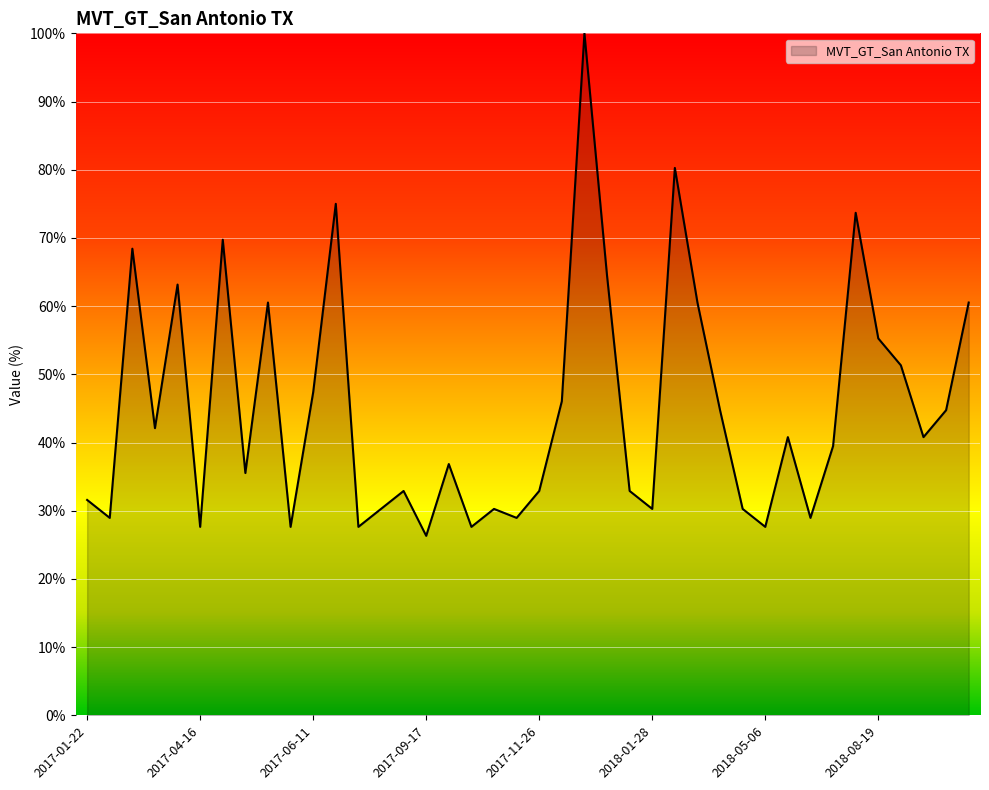

What is the maximum value shown in the chart?

100.0